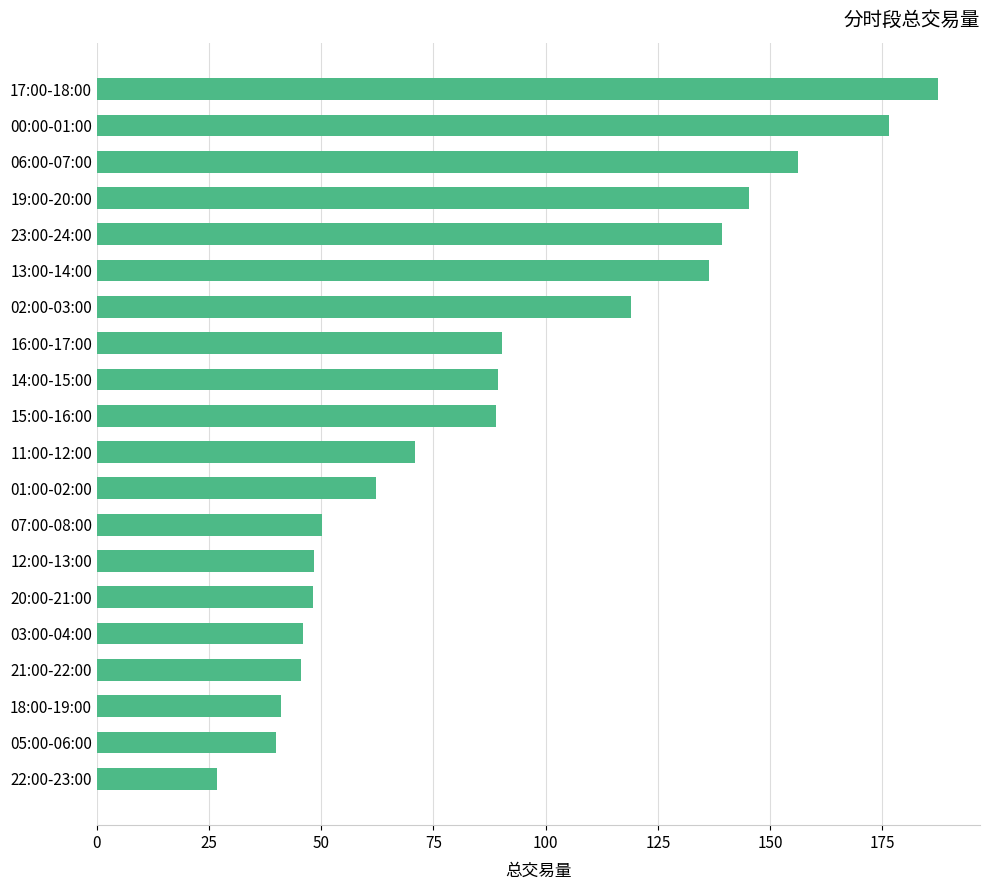

Is it true that the value at 22:00-23:00 is 18.4?

False